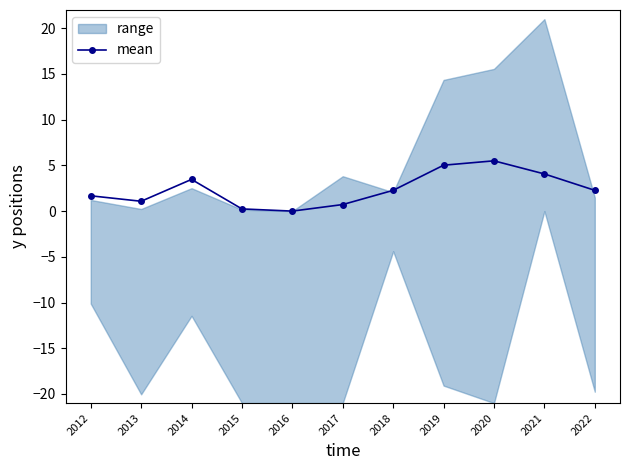

How many lines are shown in the chart?

1